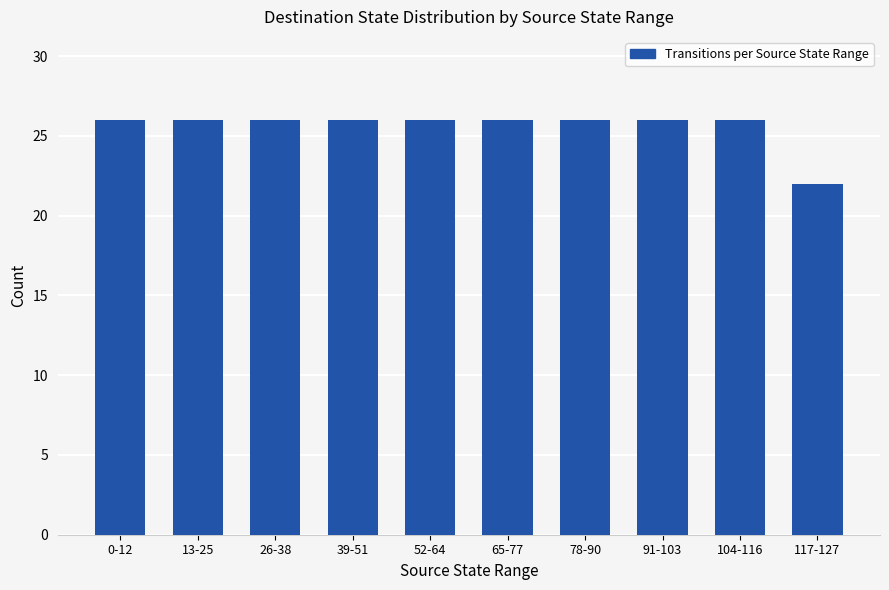

What is the ratio of the value at 117-127 to the value at 52-64?

0.8